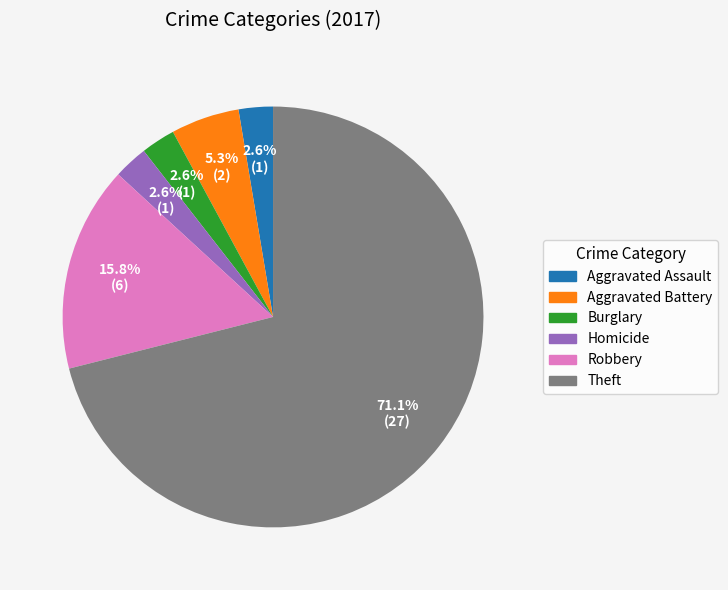

Does any single category account for the majority?

Yes